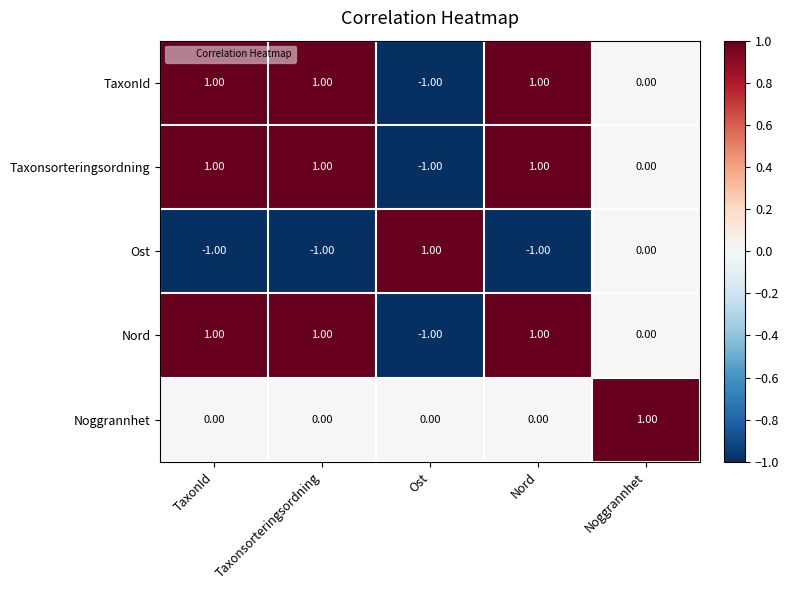

How many categories are shown in the chart?

5